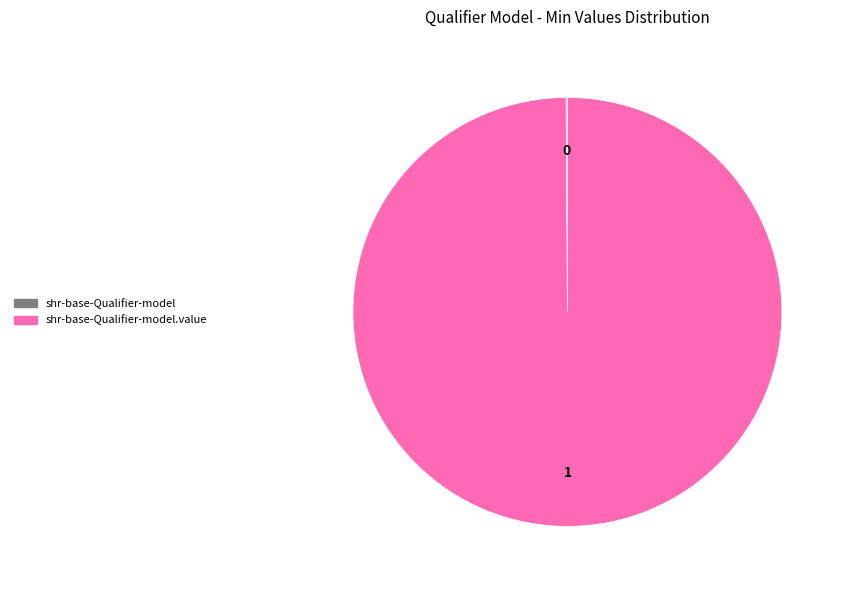

Is there any slice that represents more than half of the pie?

Yes